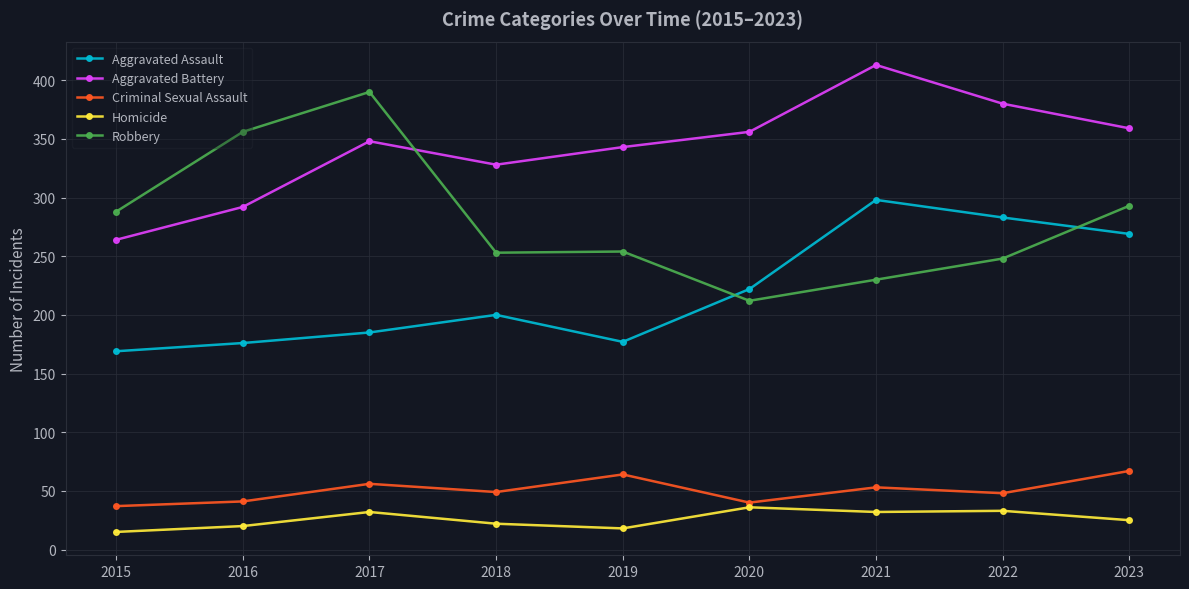

The value of Criminal Sexual Assault at 2018 is 64. True or false?

False